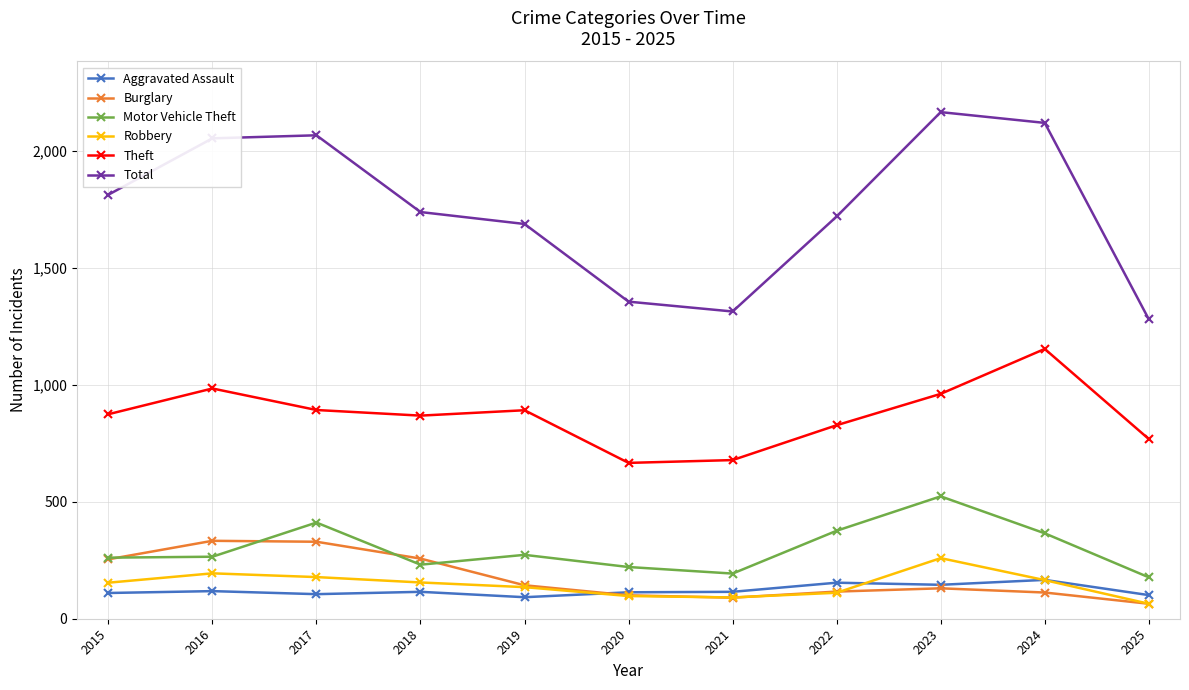

Rank the series at 2016 from highest to lowest value.

Total, Theft, Burglary, Motor Vehicle Theft, Robbery, Aggravated Assault